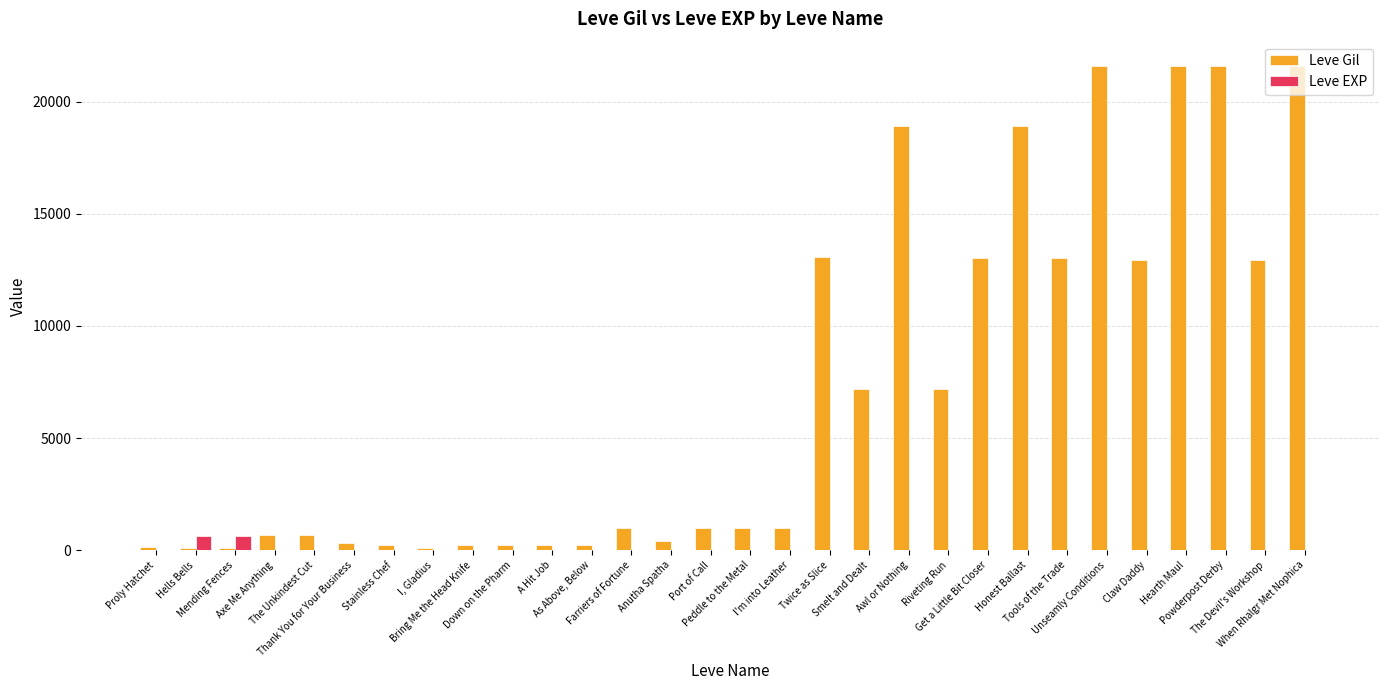

What is the sum of all Leve EXP values?

1534